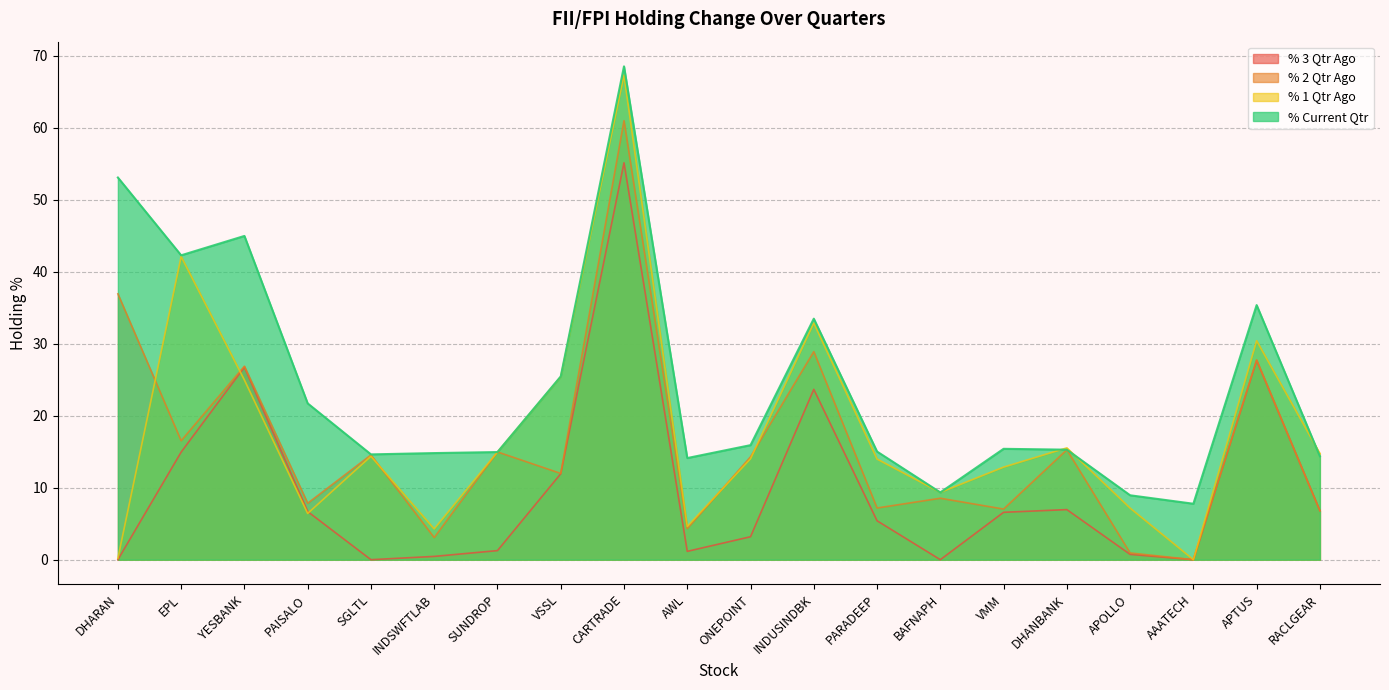

Where is the first local minimum for % Current Qtr?

EPL